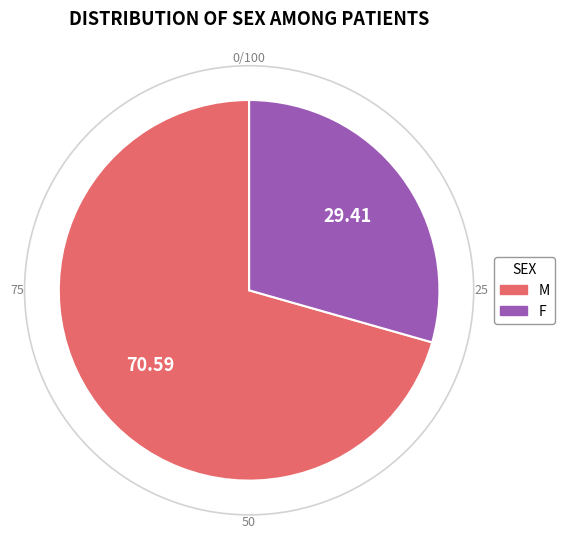

Rank the categories by value from highest to lowest.

M, F